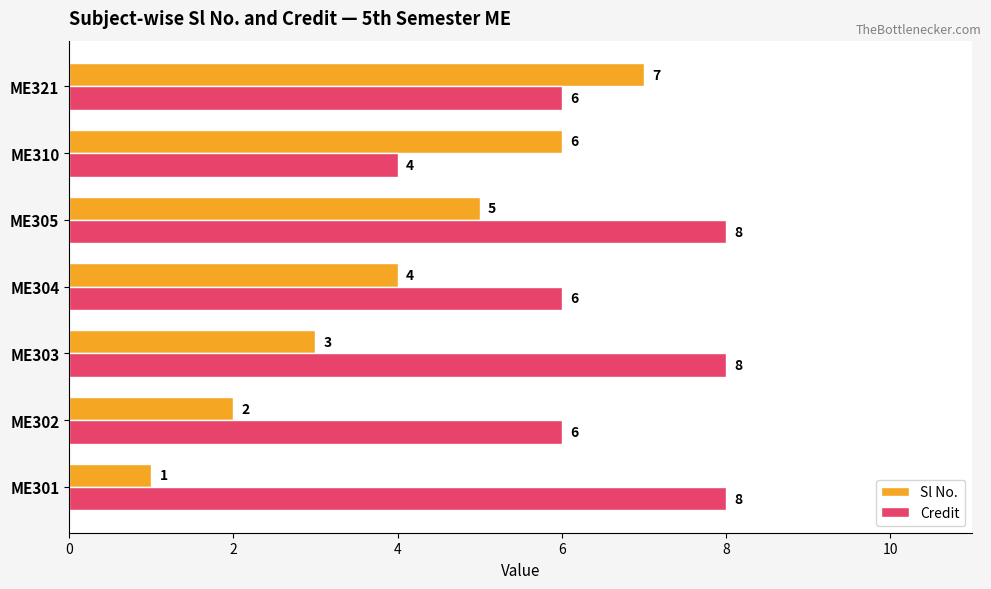

What is the sum of all Credit values?

46